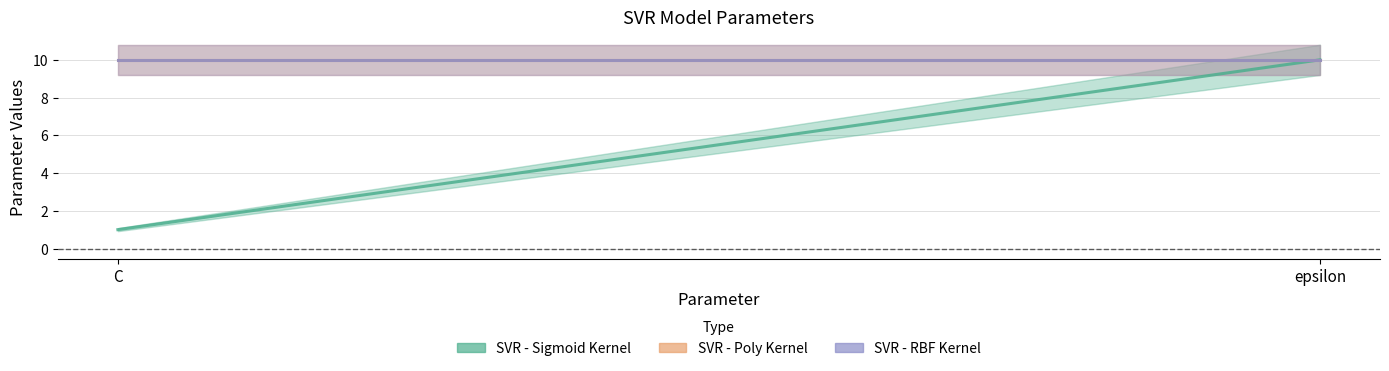

Reading left to right, extract all data points from this chart.

SVR - Sigmoid Kernel: 1	10
SVR - Poly Kernel: 10	10
SVR - RBF Kernel: 10	10